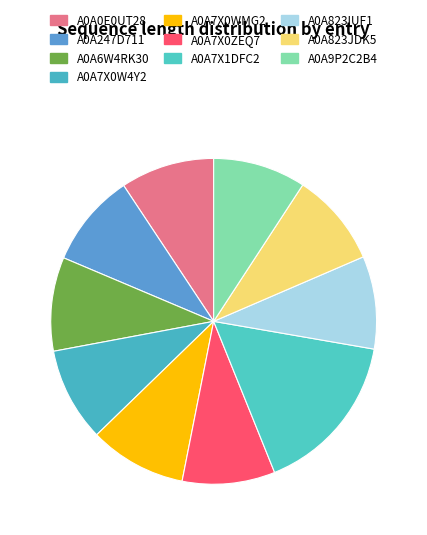

What percentage is the A0A7X0ZEQ7 slice, to the nearest percent?

9%